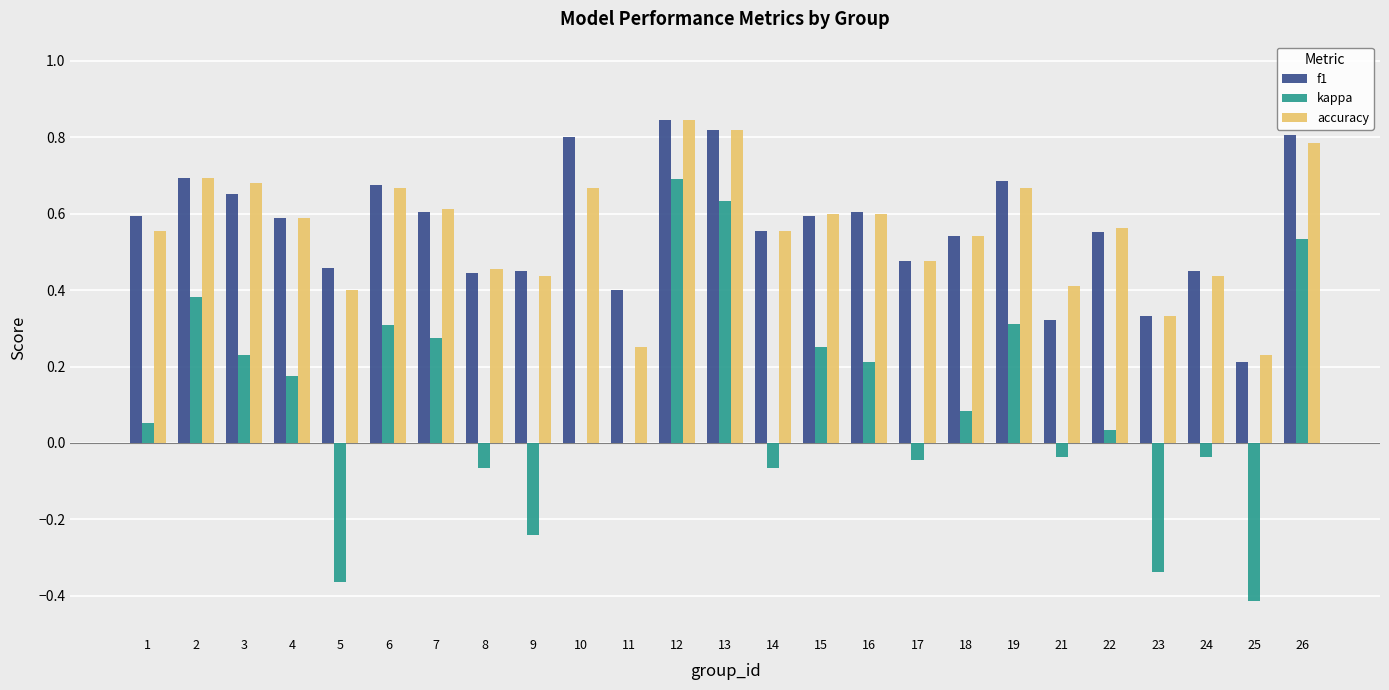

Is it true that f1 equals 0.2 at 24?

False